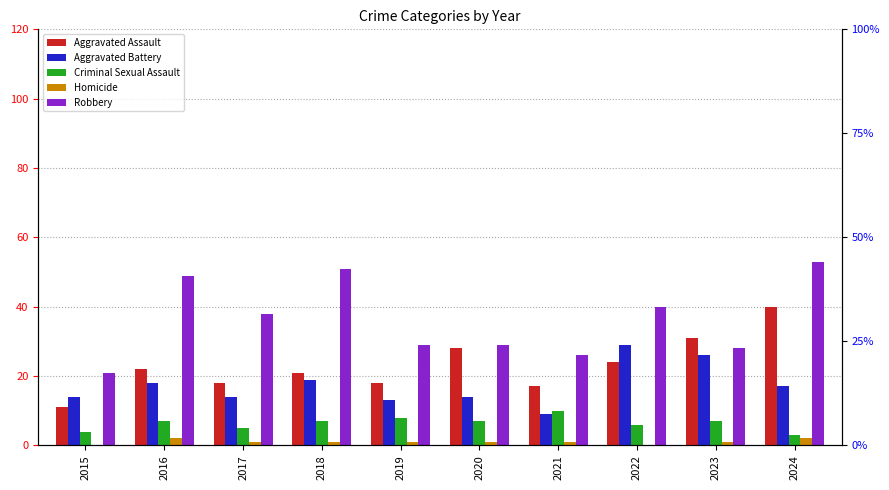

How many data points does each series have?

10